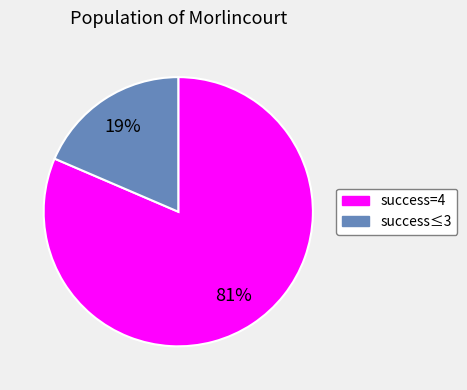

To the nearest percent, what is the average slice percentage?

50%